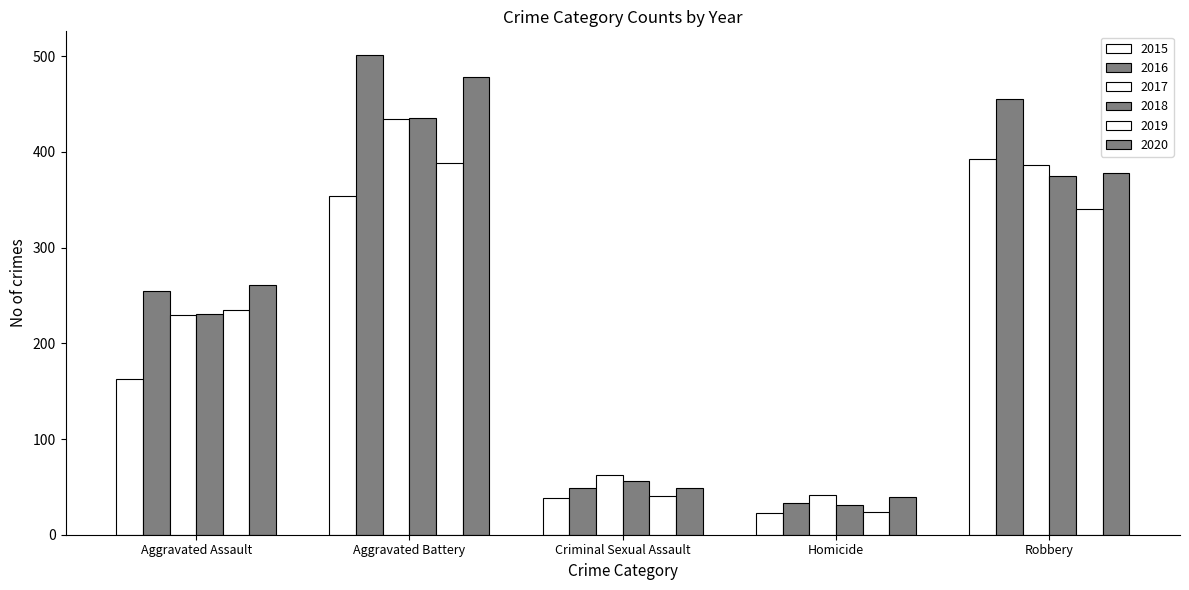

How many data points in 2018 are less than 231?

2